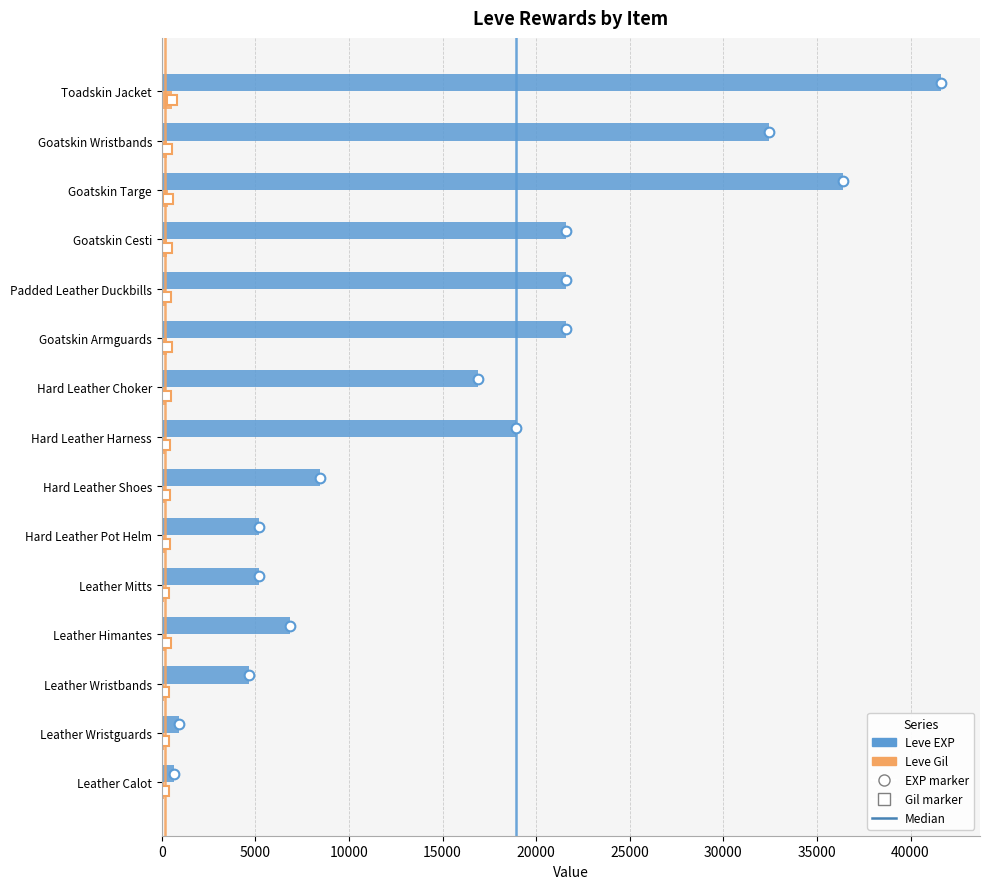

The Leve EXP series shows 31985 at Goatskin Cesti. True or false?

False